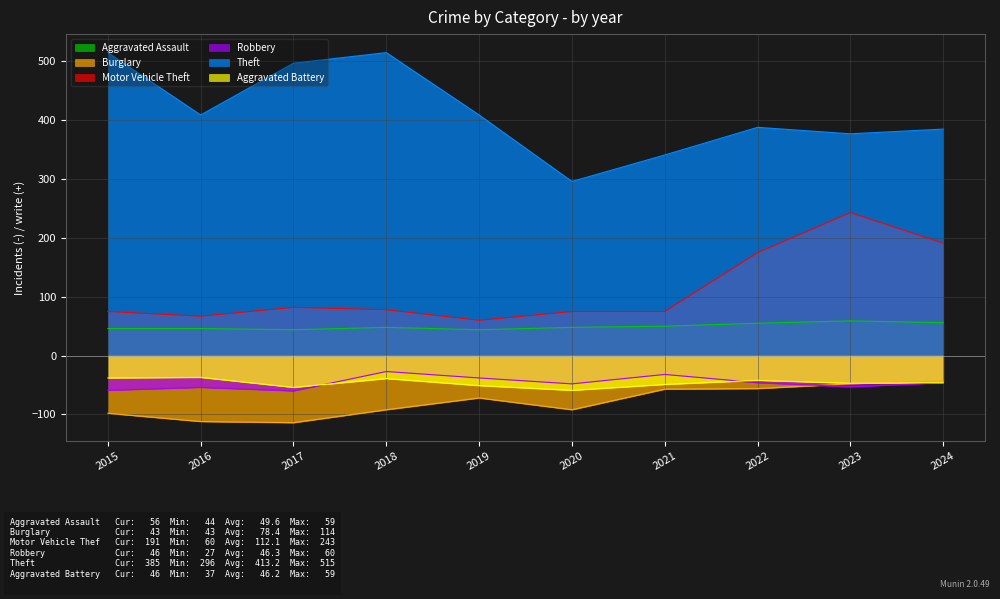

At which label does Robbery reach its peak?

2018